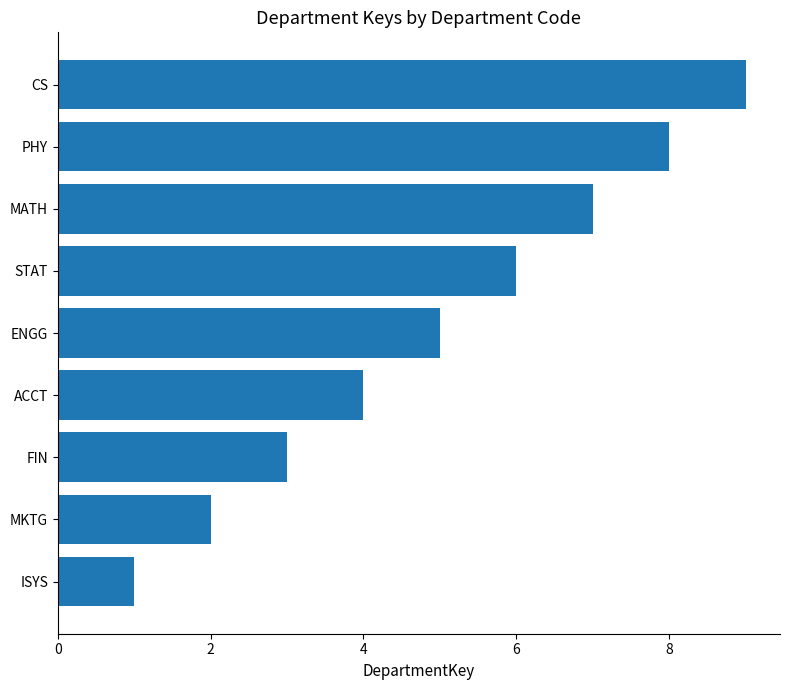

What is the difference between the maximum and minimum values?

8